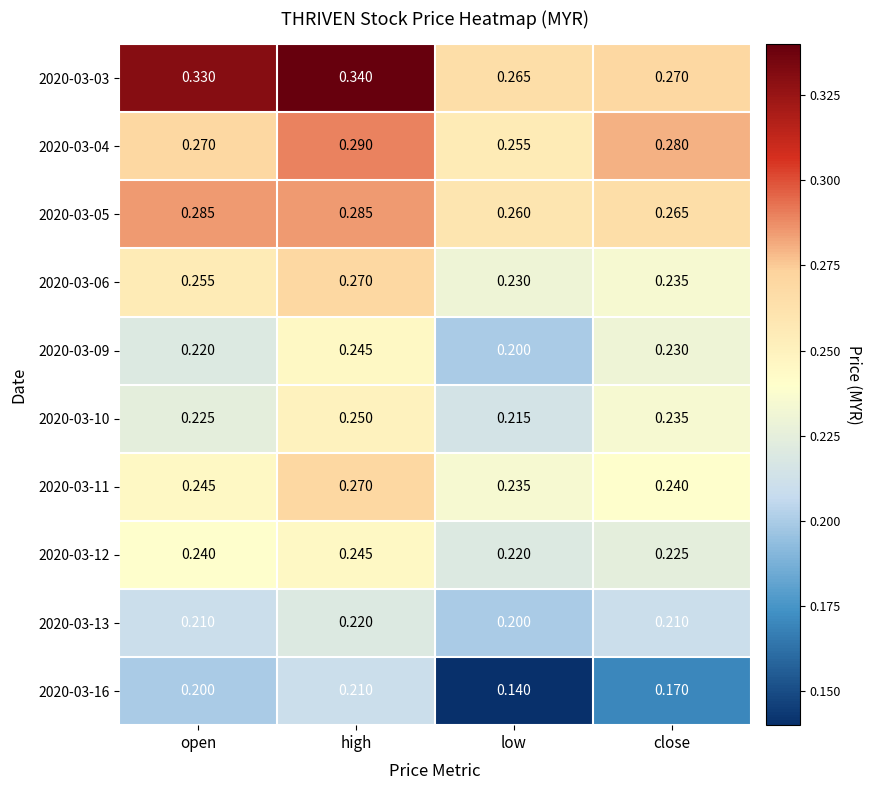

Which label corresponds to the largest value in the chart?

high